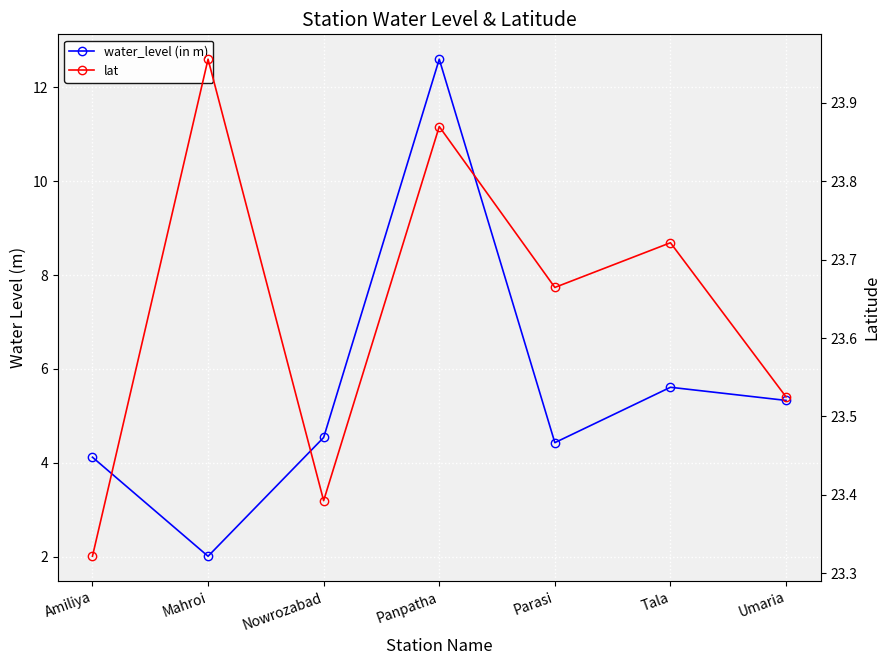

How many interior local valleys does the water_level (in m) series have?

2